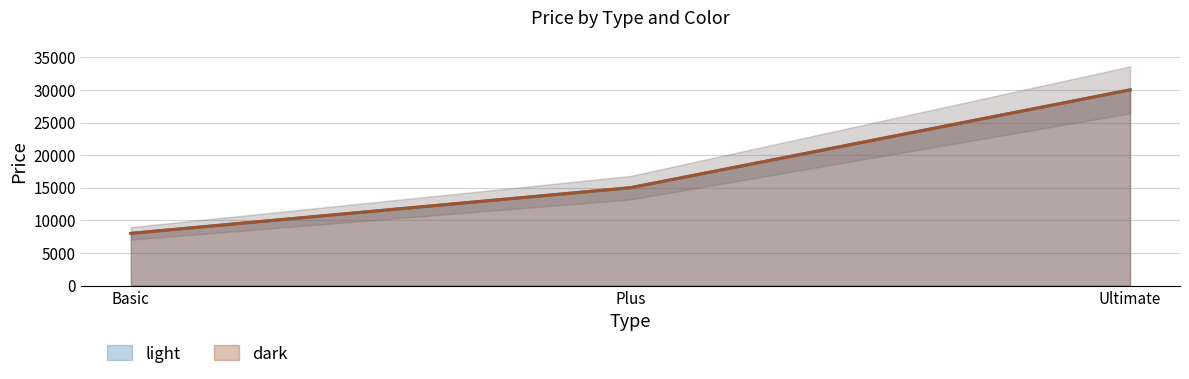

What is the sum of all light values?

53000